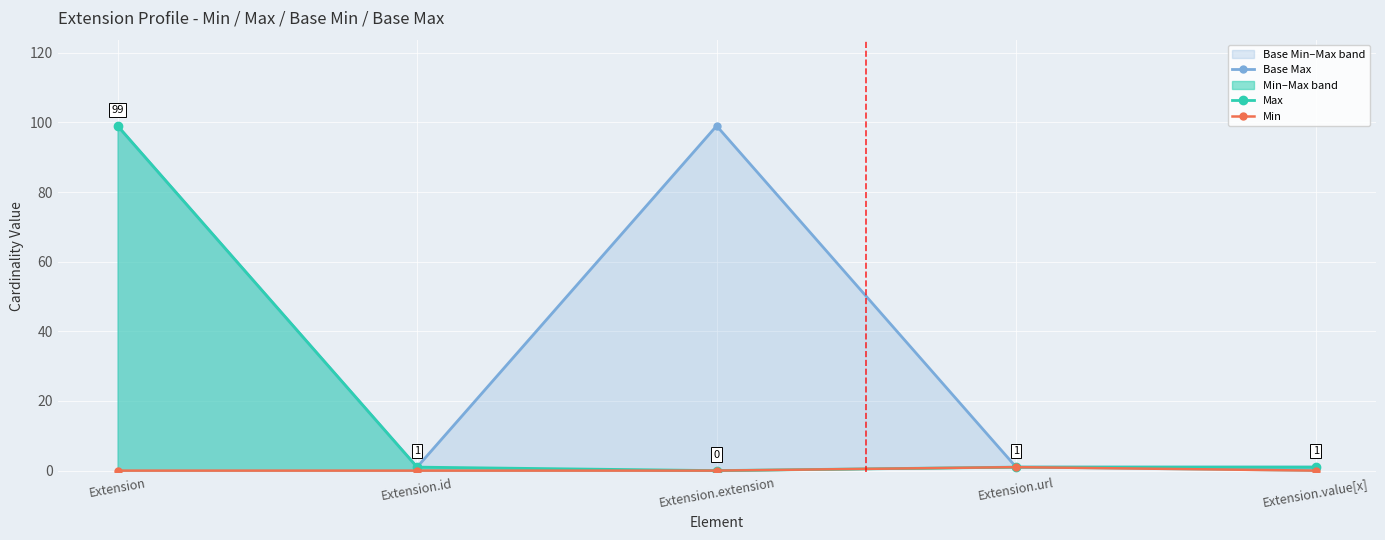

Count the Min values in the range 0 to 1.

5